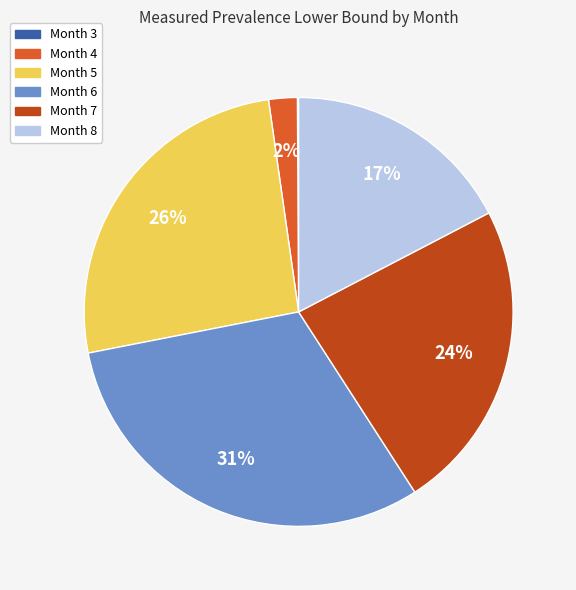

To the nearest percent, what is the average slice percentage?

17%